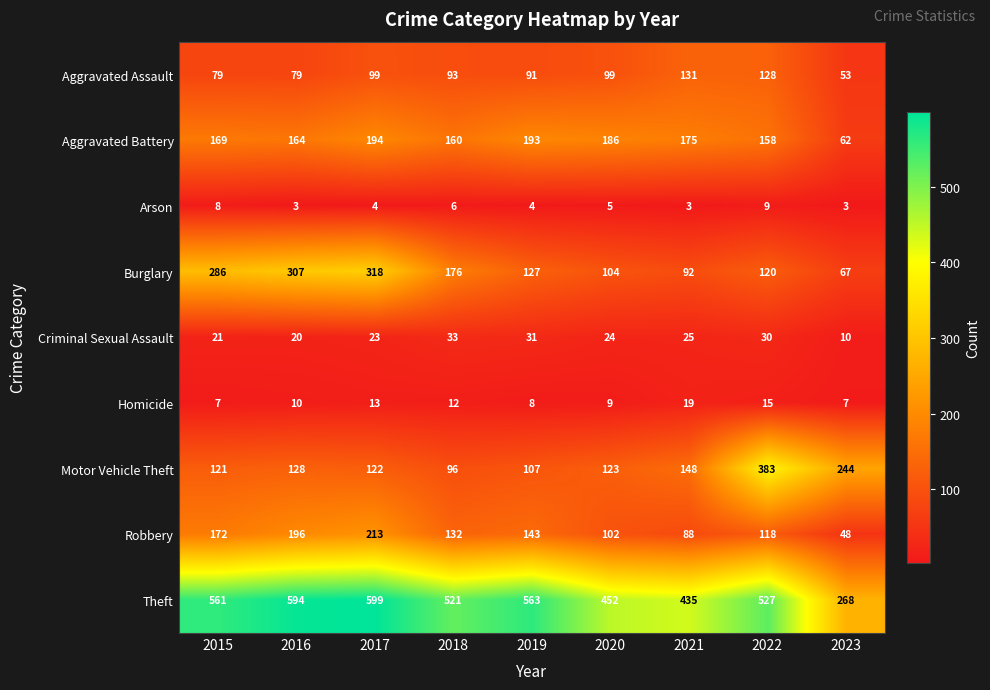

How many values in the Robbery series are below 132?

4